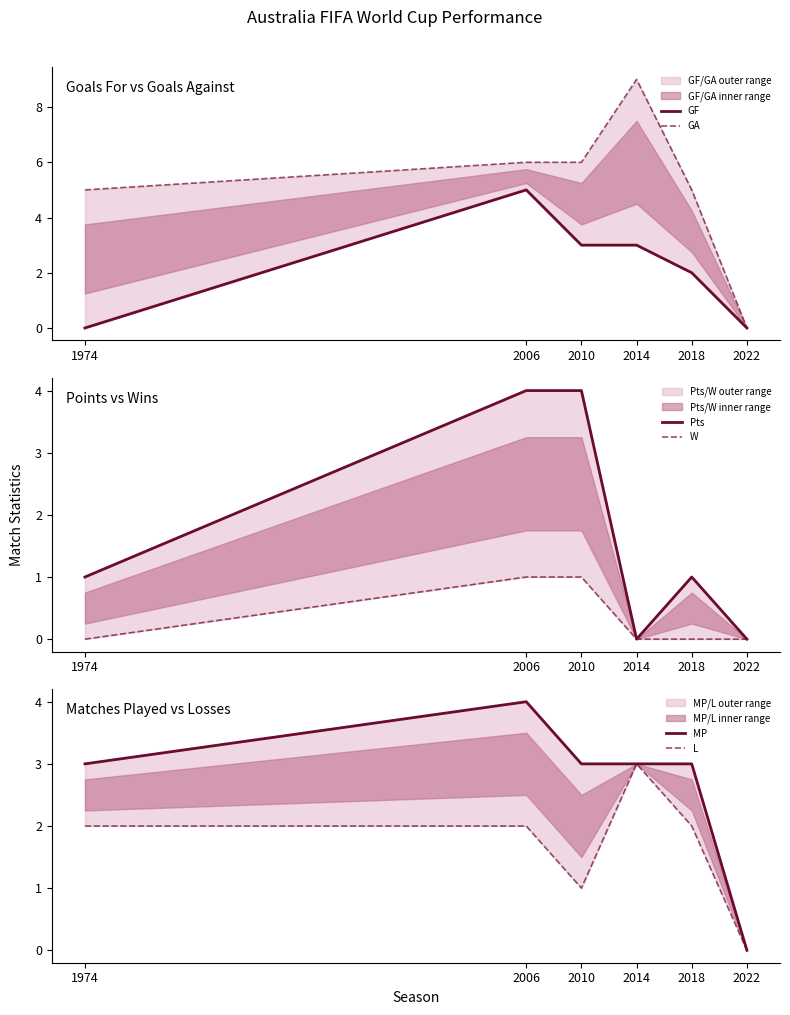

How many values in the GF series are below 3?

3